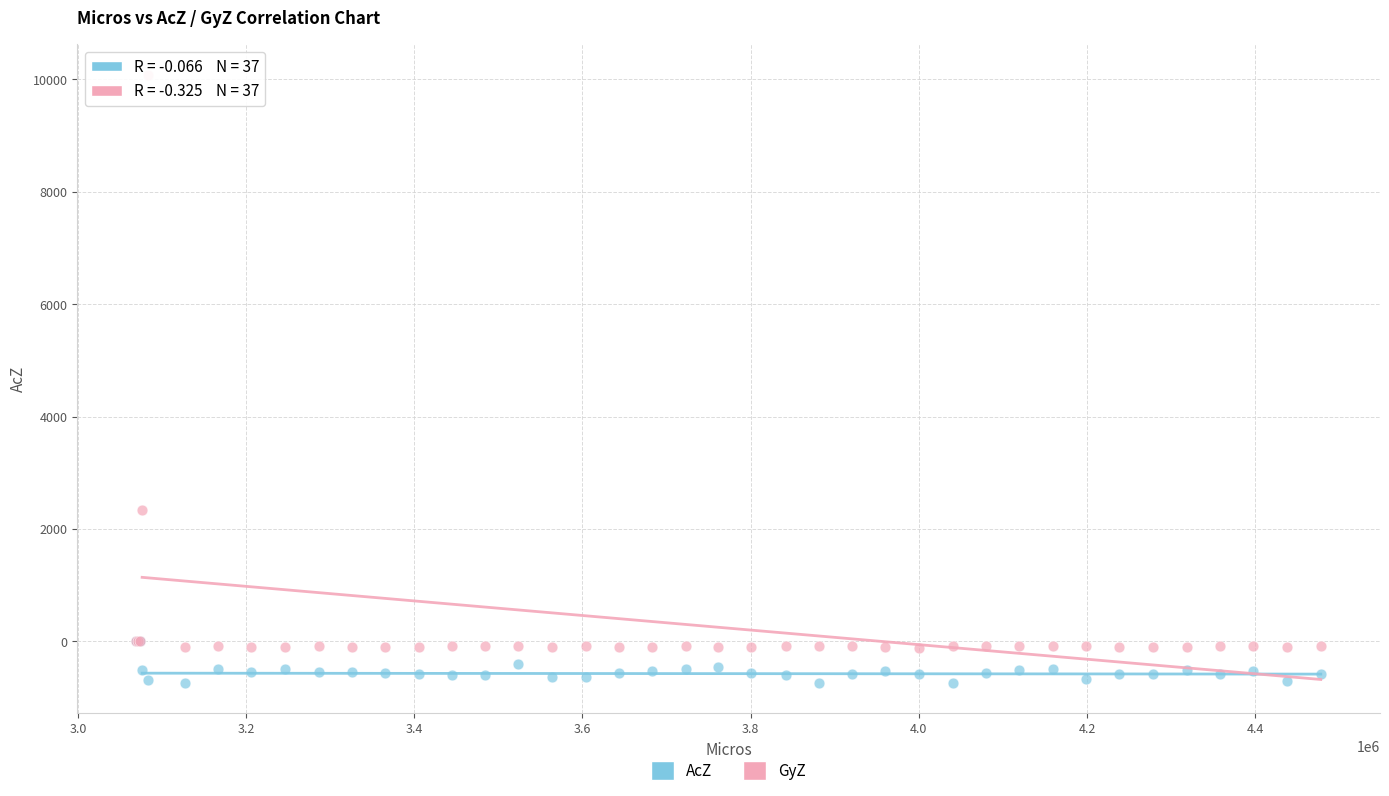

In the GyZ series, what Y value is closest to 4986?

2345